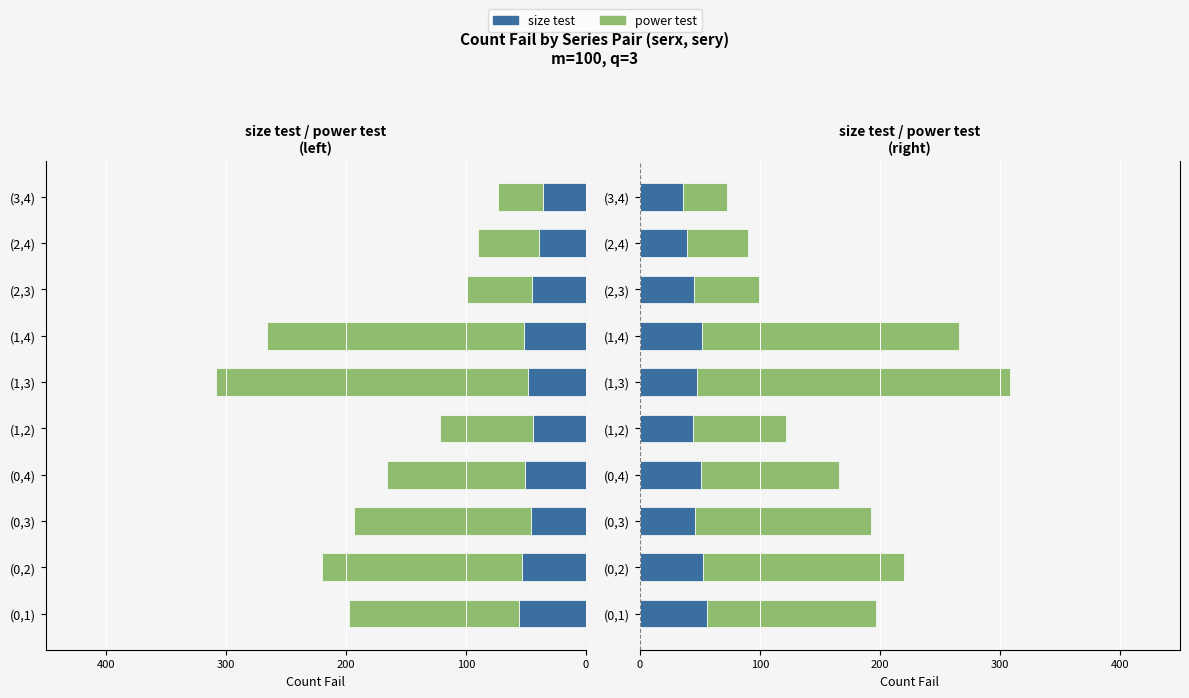

What is the value of the size test bar at the 9th from the left?

39